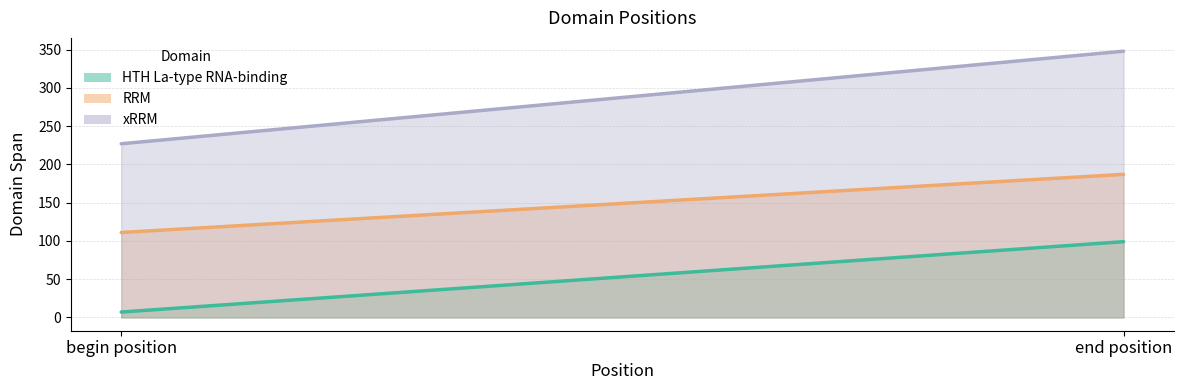

How many data points in RRM are less than 187?

1